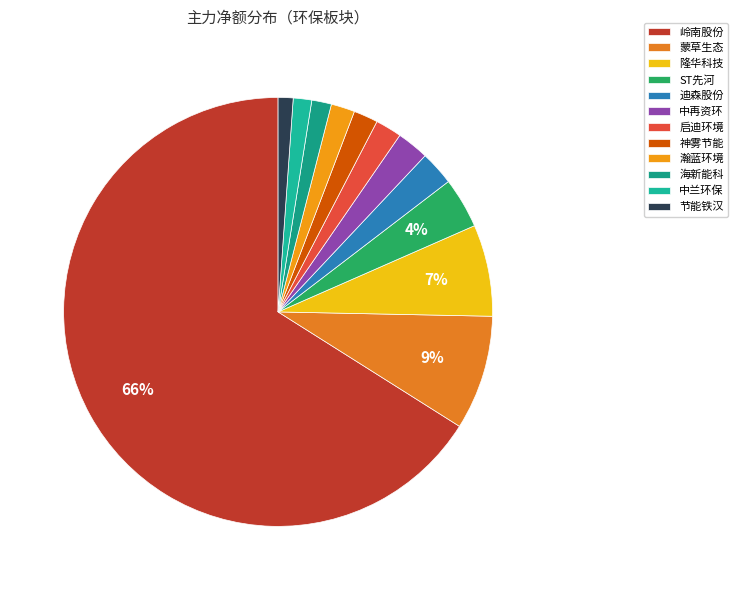

Which slice is the largest?

岭南股份